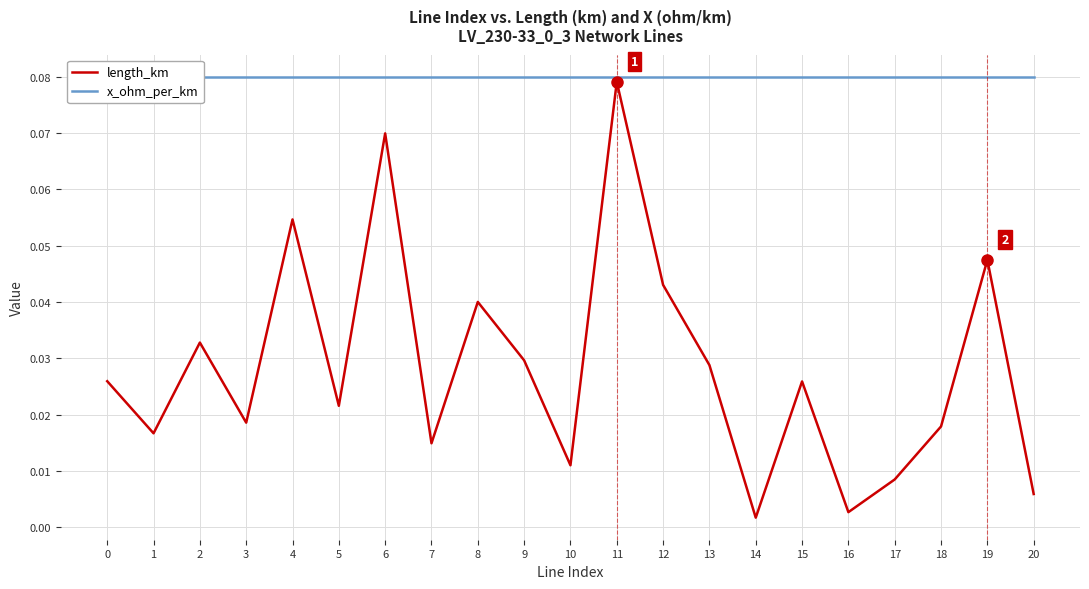

At which category does length_km reach its first local peak?

2